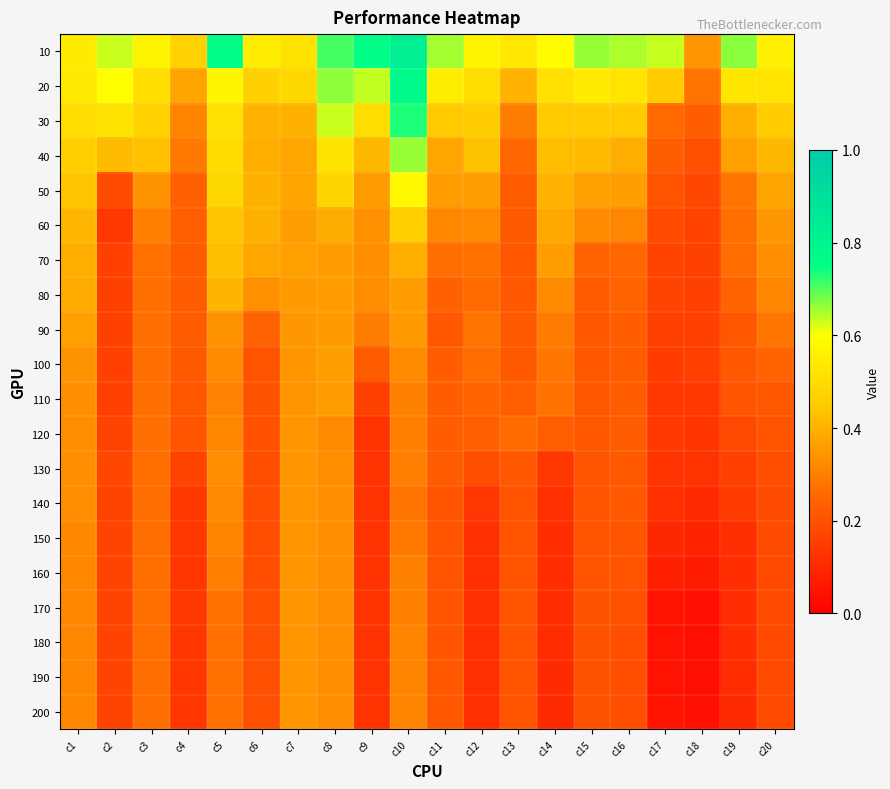

Reading right to left, extract all data points from this chart.

10: c20=0.6	c19=0.7	c18=0.3	c17=0.6	c16=0.6	c15=0.7	c14=0.6	c13=0.5	c12=0.6	c11=0.7	c10=0.8	c9=0.8	c8=0.7	c7=0.5	c6=0.5	c5=0.8	c4=0.5	c3=0.6	c2=0.6	c1=0.5
20: c20=0.5	c19=0.5	c18=0.3	c17=0.5	c16=0.5	c15=0.5	c14=0.5	c13=0.4	c12=0.5	c11=0.5	c10=0.8	c9=0.6	c8=0.7	c7=0.5	c6=0.5	c5=0.6	c4=0.4	c3=0.5	c2=0.6	c1=0.5
30: c20=0.5	c19=0.4	c18=0.2	c17=0.3	c16=0.5	c15=0.4	c14=0.4	c13=0.3	c12=0.5	c11=0.4	c10=0.7	c9=0.5	c8=0.6	c7=0.4	c6=0.4	c5=0.5	c4=0.3	c3=0.5	c2=0.5	c1=0.5
40: c20=0.4	c19=0.4	c18=0.2	c17=0.2	c16=0.4	c15=0.4	c14=0.4	c13=0.3	c12=0.4	c11=0.4	c10=0.7	c9=0.4	c8=0.5	c7=0.4	c6=0.4	c5=0.5	c4=0.3	c3=0.4	c2=0.4	c1=0.5
50: c20=0.4	c19=0.3	c18=0.2	c17=0.2	c16=0.4	c15=0.4	c14=0.4	c13=0.2	c12=0.4	c11=0.4	c10=0.6	c9=0.4	c8=0.5	c7=0.4	c6=0.4	c5=0.5	c4=0.2	c3=0.3	c2=0.2	c1=0.4
60: c20=0.3	c19=0.3	c18=0.2	c17=0.2	c16=0.3	c15=0.3	c14=0.4	c13=0.2	c12=0.3	c11=0.3	c10=0.5	c9=0.3	c8=0.4	c7=0.4	c6=0.4	c5=0.4	c4=0.2	c3=0.3	c2=0.1	c1=0.4
70: c20=0.3	c19=0.3	c18=0.2	c17=0.2	c16=0.3	c15=0.2	c14=0.4	c13=0.2	c12=0.3	c11=0.3	c10=0.4	c9=0.3	c8=0.4	c7=0.4	c6=0.4	c5=0.4	c4=0.2	c3=0.3	c2=0.2	c1=0.4
80: c20=0.3	c19=0.2	c18=0.2	c17=0.2	c16=0.2	c15=0.2	c14=0.3	c13=0.2	c12=0.3	c11=0.2	c10=0.4	c9=0.3	c8=0.4	c7=0.4	c6=0.3	c5=0.4	c4=0.2	c3=0.3	c2=0.2	c1=0.4
90: c20=0.3	c19=0.2	c18=0.2	c17=0.2	c16=0.2	c15=0.2	c14=0.3	c13=0.2	c12=0.3	c11=0.2	c10=0.4	c9=0.3	c8=0.4	c7=0.3	c6=0.2	c5=0.3	c4=0.2	c3=0.3	c2=0.2	c1=0.4
100: c20=0.2	c19=0.2	c18=0.2	c17=0.1	c16=0.2	c15=0.2	c14=0.3	c13=0.2	c12=0.3	c11=0.2	c10=0.3	c9=0.2	c8=0.4	c7=0.3	c6=0.2	c5=0.3	c4=0.2	c3=0.3	c2=0.2	c1=0.3
110: c20=0.2	c19=0.2	c18=0.1	c17=0.1	c16=0.2	c15=0.2	c14=0.3	c13=0.2	c12=0.2	c11=0.2	c10=0.3	c9=0.2	c8=0.4	c7=0.3	c6=0.2	c5=0.3	c4=0.2	c3=0.3	c2=0.2	c1=0.3
120: c20=0.2	c19=0.2	c18=0.1	c17=0.1	c16=0.2	c15=0.2	c14=0.2	c13=0.3	c12=0.2	c11=0.2	c10=0.3	c9=0.1	c8=0.3	c7=0.3	c6=0.2	c5=0.3	c4=0.2	c3=0.3	c2=0.2	c1=0.3
130: c20=0.2	c19=0.2	c18=0.1	c17=0.1	c16=0.2	c15=0.2	c14=0.1	c13=0.2	c12=0.2	c11=0.2	c10=0.3	c9=0.1	c8=0.3	c7=0.3	c6=0.2	c5=0.3	c4=0.2	c3=0.3	c2=0.2	c1=0.3
140: c20=0.2	c19=0.1	c18=0.1	c17=0.1	c16=0.2	c15=0.2	c14=0.1	c13=0.2	c12=0.1	c11=0.2	c10=0.3	c9=0.1	c8=0.3	c7=0.3	c6=0.2	c5=0.3	c4=0.1	c3=0.3	c2=0.2	c1=0.3
150: c20=0.2	c19=0.1	c18=0.1	c17=0.1	c16=0.2	c15=0.2	c14=0.1	c13=0.2	c12=0.1	c11=0.2	c10=0.3	c9=0.1	c8=0.3	c7=0.3	c6=0.2	c5=0.3	c4=0.1	c3=0.3	c2=0.2	c1=0.3
160: c20=0.2	c19=0.1	c18=0.1	c17=0.1	c16=0.2	c15=0.2	c14=0.1	c13=0.2	c12=0.1	c11=0.2	c10=0.3	c9=0.1	c8=0.3	c7=0.3	c6=0.2	c5=0.3	c4=0.1	c3=0.3	c2=0.2	c1=0.3
170: c20=0.2	c19=0.1	c18=0.0	c17=0.0	c16=0.2	c15=0.2	c14=0.1	c13=0.2	c12=0.1	c11=0.2	c10=0.3	c9=0.1	c8=0.3	c7=0.3	c6=0.2	c5=0.3	c4=0.1	c3=0.3	c2=0.2	c1=0.3
180: c20=0.2	c19=0.1	c18=0.0	c17=0.0	c16=0.2	c15=0.2	c14=0.1	c13=0.2	c12=0.1	c11=0.2	c10=0.3	c9=0.1	c8=0.3	c7=0.3	c6=0.2	c5=0.3	c4=0.1	c3=0.3	c2=0.2	c1=0.3
190: c20=0.2	c19=0.1	c18=0.0	c17=0.1	c16=0.2	c15=0.2	c14=0.1	c13=0.2	c12=0.1	c11=0.2	c10=0.3	c9=0.1	c8=0.3	c7=0.3	c6=0.2	c5=0.3	c4=0.1	c3=0.3	c2=0.2	c1=0.3
200: c20=0.2	c19=0.1	c18=0.0	c17=0.1	c16=0.2	c15=0.2	c14=0.1	c13=0.2	c12=0.1	c11=0.2	c10=0.3	c9=0.1	c8=0.3	c7=0.3	c6=0.2	c5=0.3	c4=0.1	c3=0.3	c2=0.2	c1=0.3